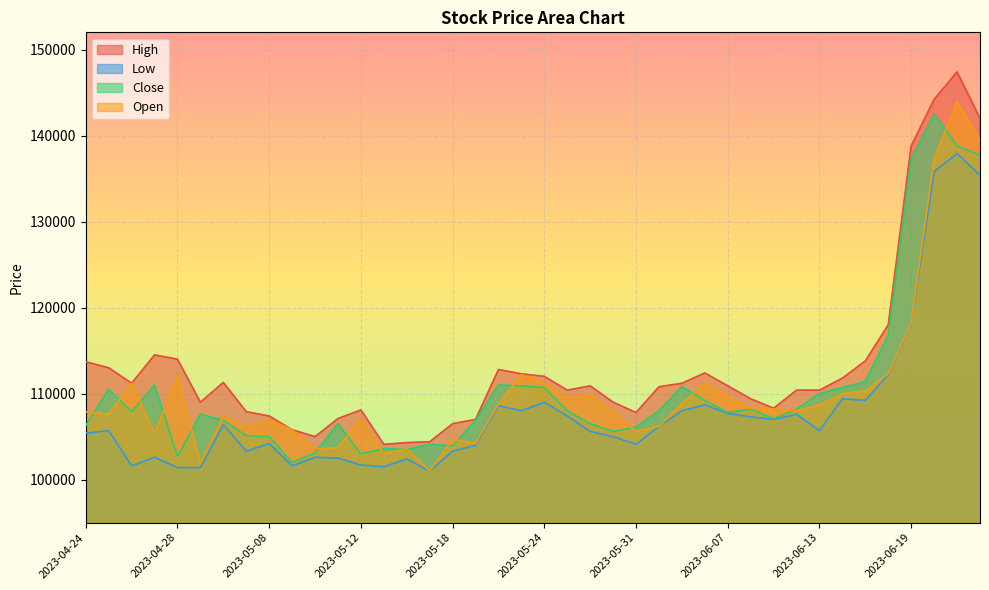

Does the chart display data point markers on the line(s)?

No